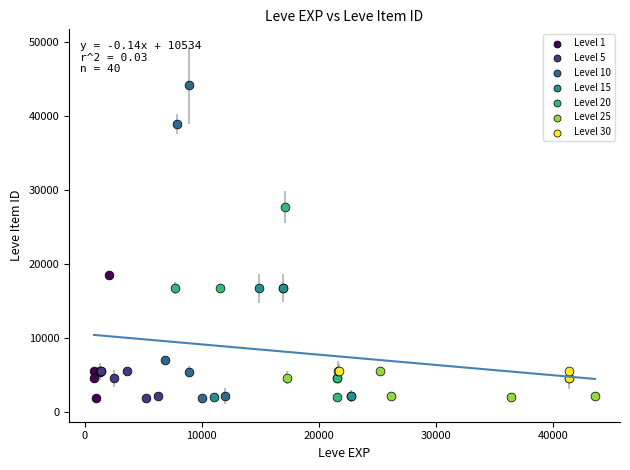

Which series reaches the maximum Y coordinate?

Level 10